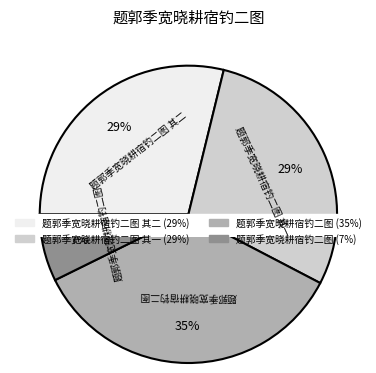

Count the number of slices in the pie.

4